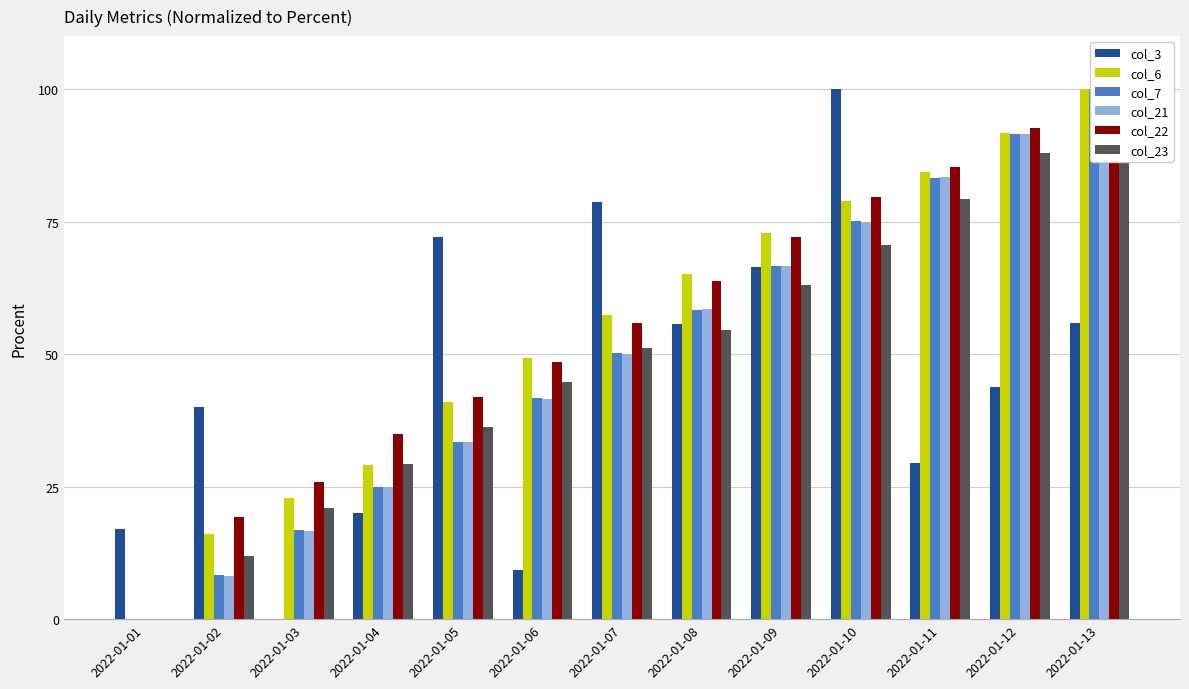

What is the value of the col_21 bar at the 5th from the left?

33.5